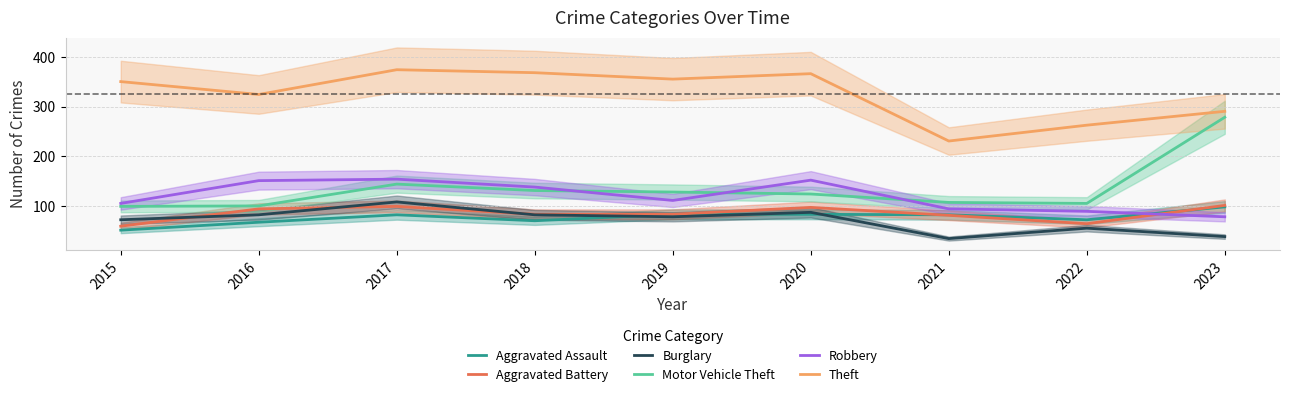

Rank the series at 2021 from lowest to highest value.

Burglary, Aggravated Battery, Aggravated Assault, Robbery, Motor Vehicle Theft, Theft